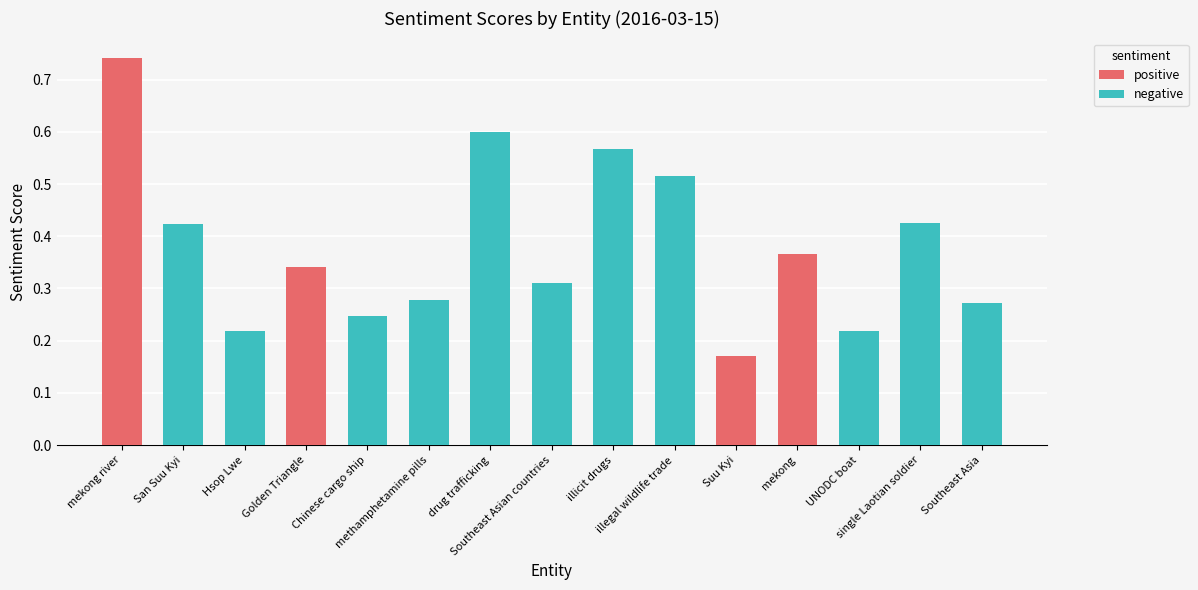

What is the label of the 15th bar from the left?

Southeast Asia